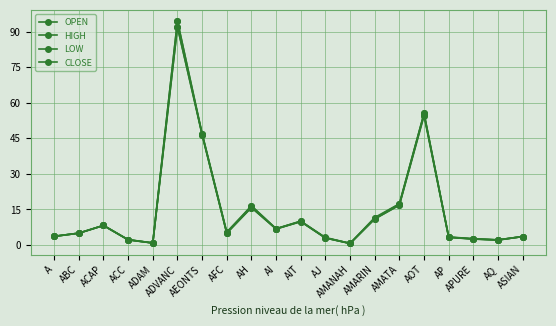

Is this an area chart (filled region under the line)?

No